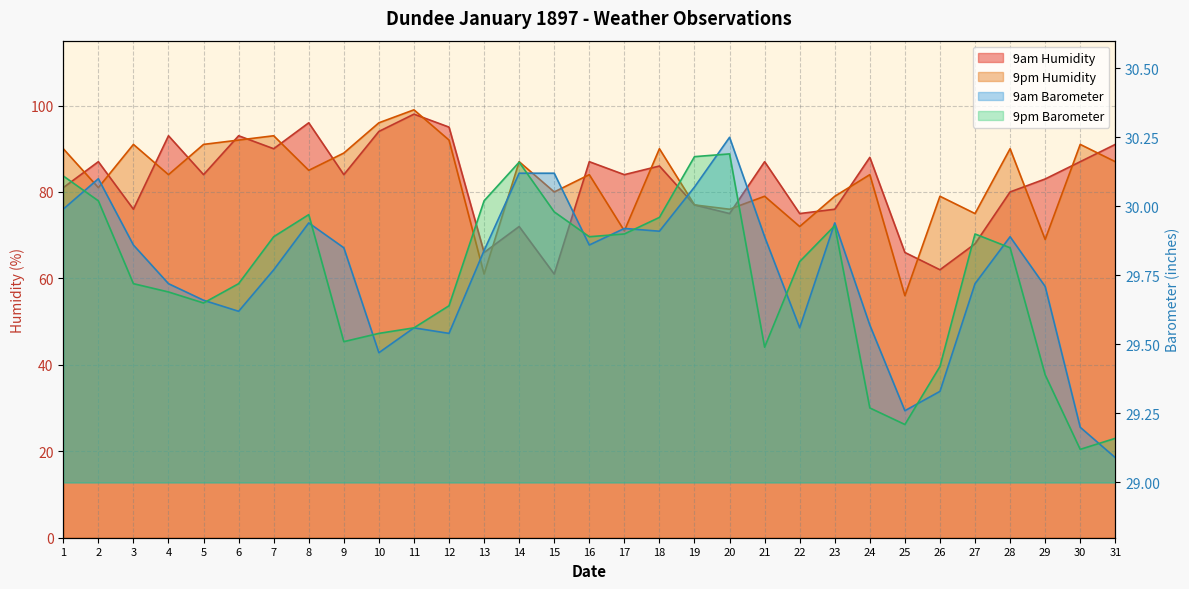

Reading left to right, what are all the values shown in this chart?

9am Humidity: 81.0	87.0	76.0	93.0	84.0	93.0	90.0	96.0	84.0	94.0	98.0	95.0	66.0	72.0	61.0	87.0	84.0	86.0	77.0	75.0	87.0	75.0	76.0	88.0	66.0	62.0	68.0	80.0	83.0	87.0	91.0
9pm Humidity: 90.0	81.0	91.0	84.0	91.0	92.0	93.0	85.0	89.0	96.0	99.0	92.0	61.0	87.0	80.0	84.0	71.0	90.0	77.0	76.0	79.0	72.0	79.0	84.0	56.0	79.0	75.0	90.0	69.0	91.0	87.0
9pm Barometer: 30.1	30.0	29.7	29.7	29.6	29.7	29.9	30.0	29.5	29.5	29.6	29.6	30.0	30.2	30.0	29.9	29.9	30.0	30.2	30.2	29.5	29.8	29.9	29.3	29.2	29.4	29.9	29.9	29.4	29.1	29.2
9am Barometer: 30.0	30.1	29.9	29.7	29.7	29.6	29.8	29.9	29.9	29.5	29.6	29.5	29.8	30.1	30.1	29.9	29.9	29.9	30.1	30.2	29.9	29.6	29.9	29.6	29.3	29.3	29.7	29.9	29.7	29.2	29.1